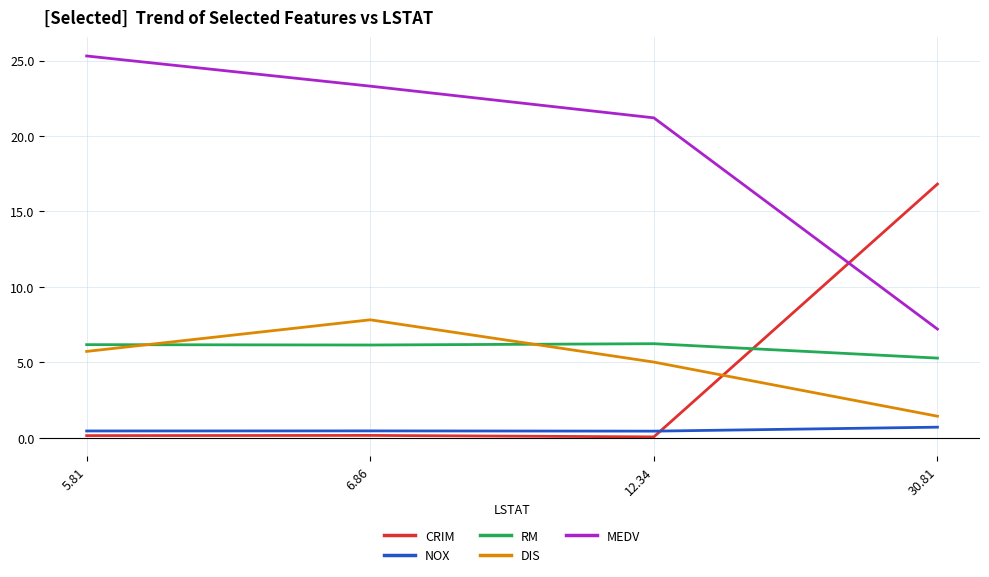

At which label is DIS closest to 4?

12.34